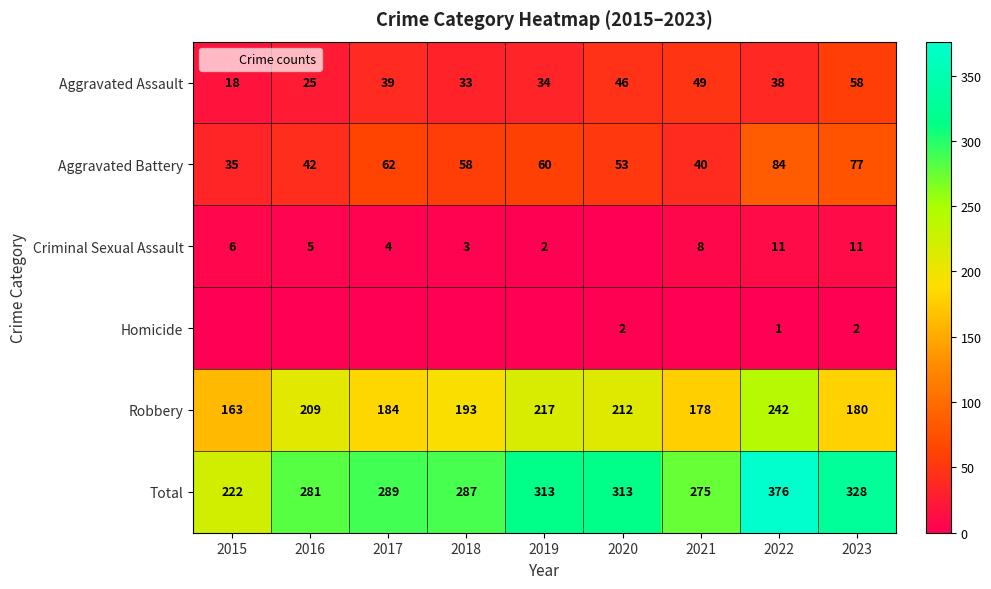

What is the maximum value shown in the chart?

376